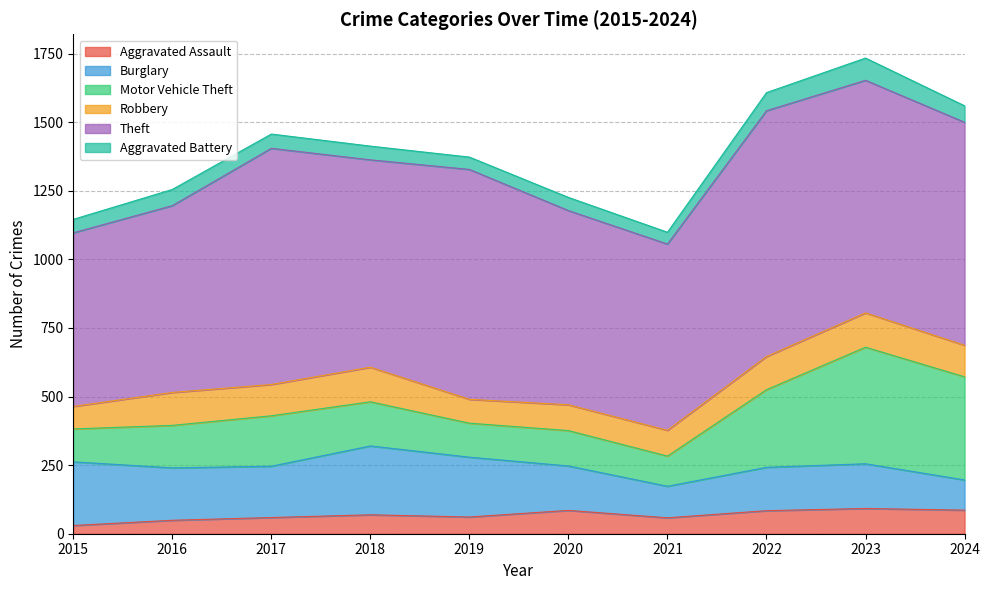

What is the sum of the Burglary values at 2019 and 2016?

409